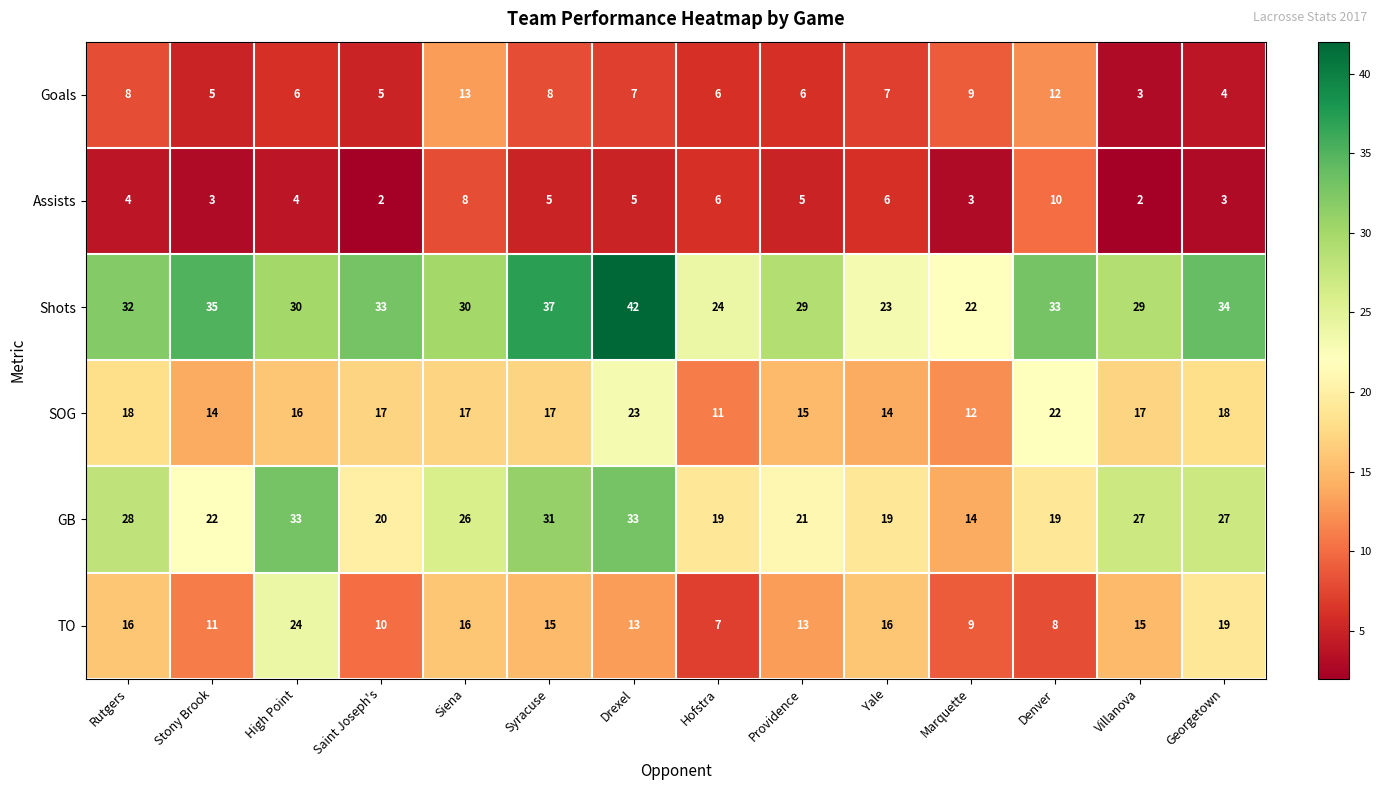

The GB series shows 19 at Denver. True or false?

True